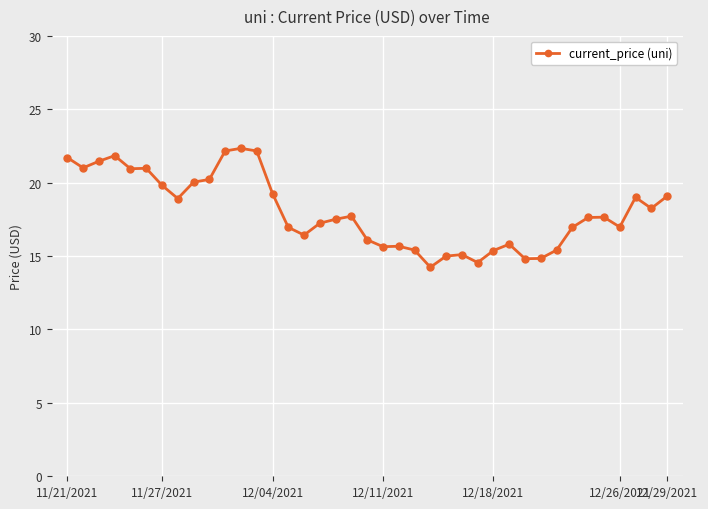

What is the minimum value shown in the chart?

14.2